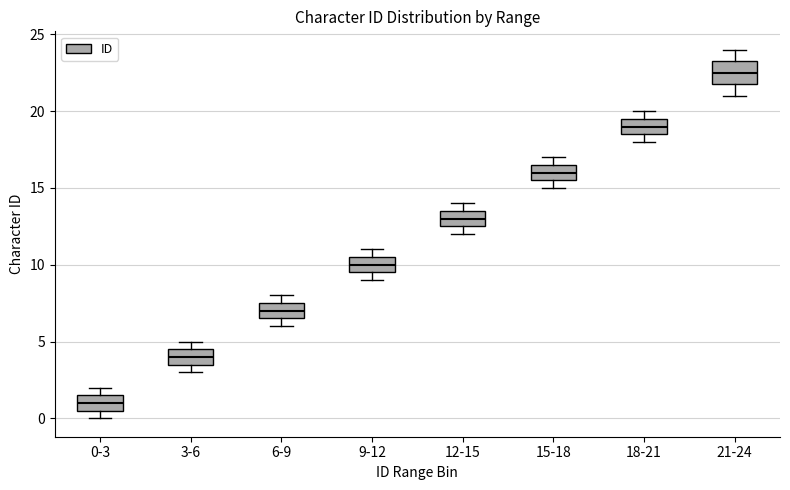

Reading left to right, read every box against the y-axis: the position of its median line, the range the box covers, and the ends of its whiskers. The values are not printed on the chart, so give them approximately, as read against the axis.

0-3: median 1.0, box 0.5 to 1.5, whiskers 0.0 to 2.0
3-6: median 4.0, box 3.5 to 4.5, whiskers 3.0 to 5.0
6-9: median 7.0, box 6.5 to 7.5, whiskers 6.0 to 8.0
9-12: median 10.0, box 9.5 to 10.5, whiskers 9.0 to 11.0
12-15: median 13.0, box 12.5 to 13.5, whiskers 12.0 to 14.0
15-18: median 16.0, box 15.5 to 16.5, whiskers 15.0 to 17.0
18-21: median 19.0, box 18.5 to 19.5, whiskers 18.0 to 20.0
21-24: median 22.5, box 22.0 to 23.5, whiskers 21.0 to 24.0